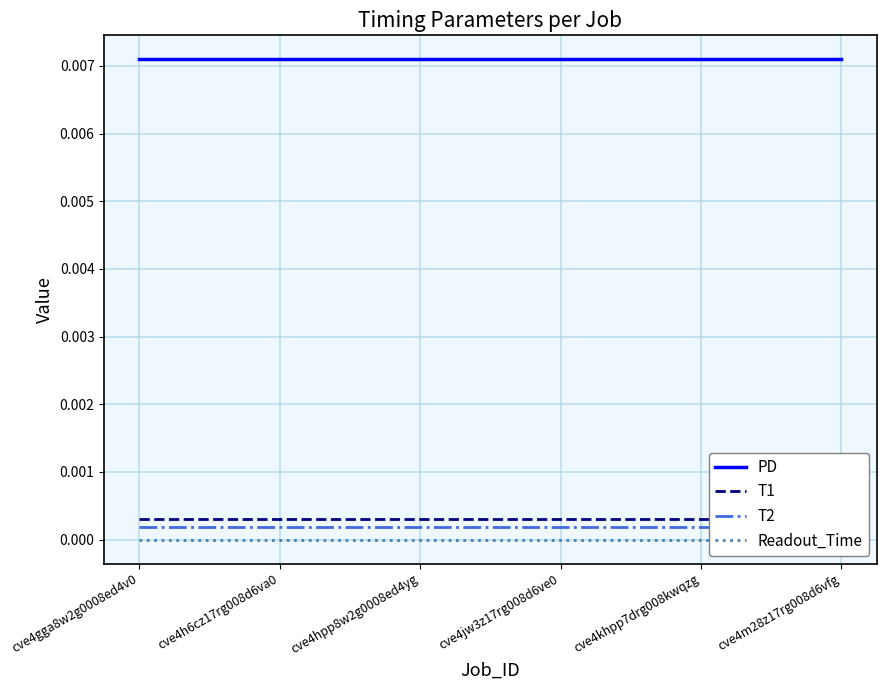

How many lines are shown in the chart?

4